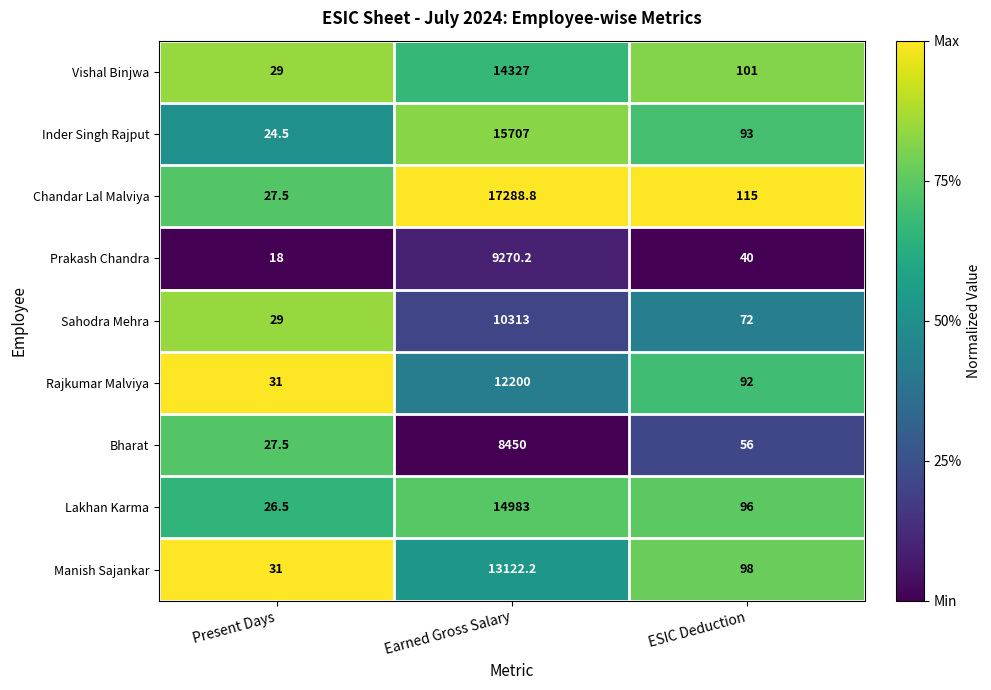

Where is Manish Sajankar nearest to the value 6576?

ESIC Deduction